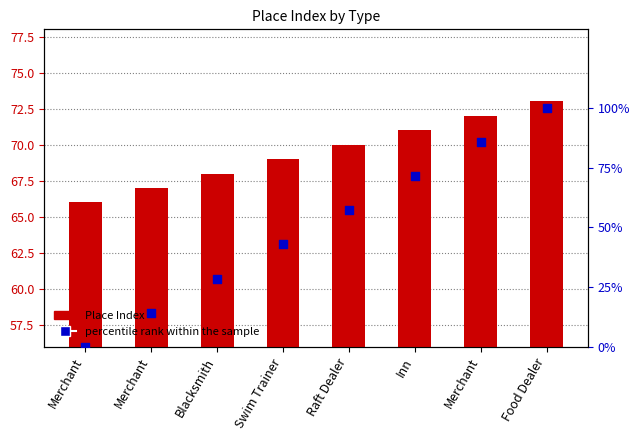

At how many categories does at least one series exceed 3?

8